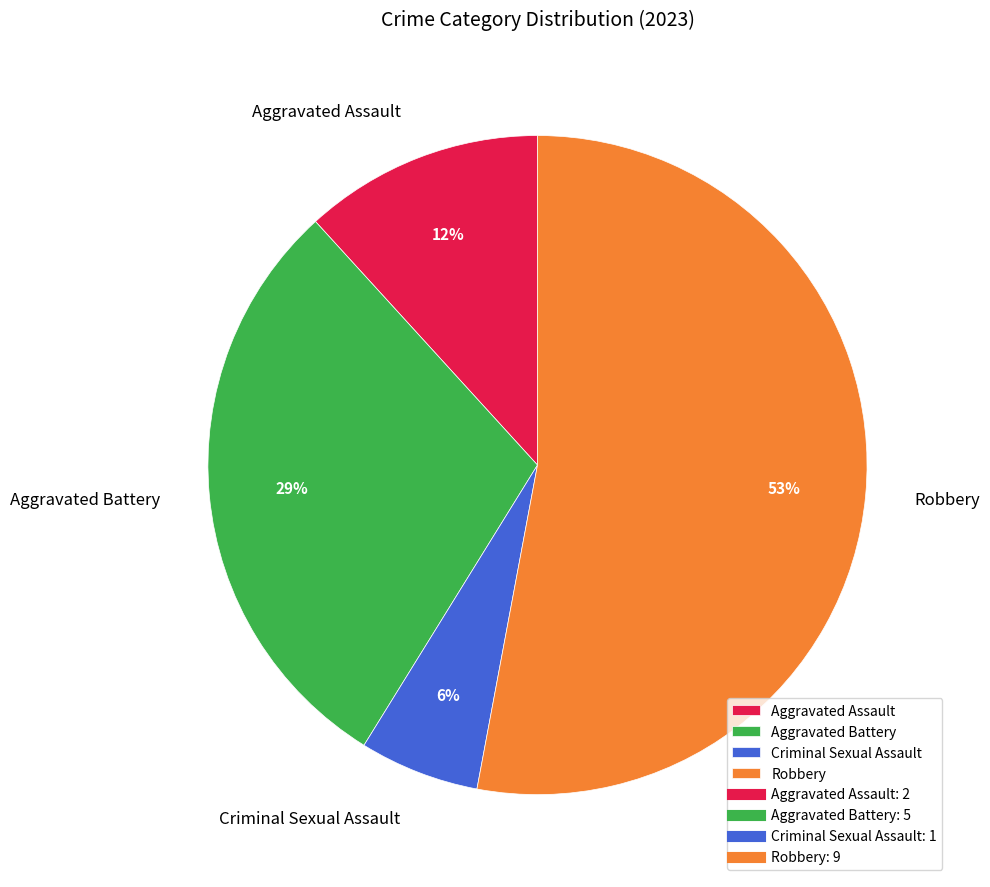

To the nearest percent, what portion does Robbery represent?

53%